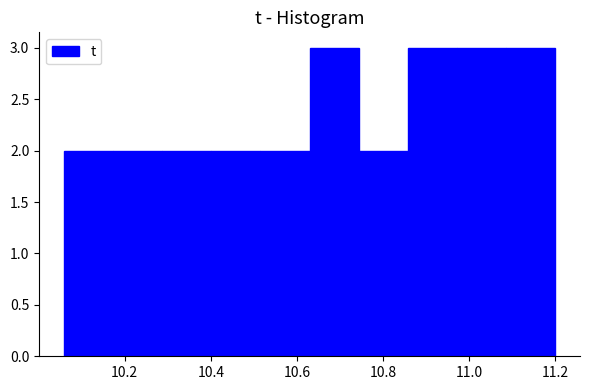

Reading left to right, transcribe this chart: for each bar, give the range it covers on the x-axis and its height. Neither the bar edges nor the heights are printed on the chart, so give them approximately, as read against the axes.

10.06 to 10.18: 2
10.18 to 10.28: 2
10.28 to 10.40: 2
10.40 to 10.52: 2
10.52 to 10.62: 2
10.62 to 10.74: 3
10.74 to 10.86: 2
10.86 to 10.98: 3
10.98 to 11.08: 3
11.08 to 11.20: 3